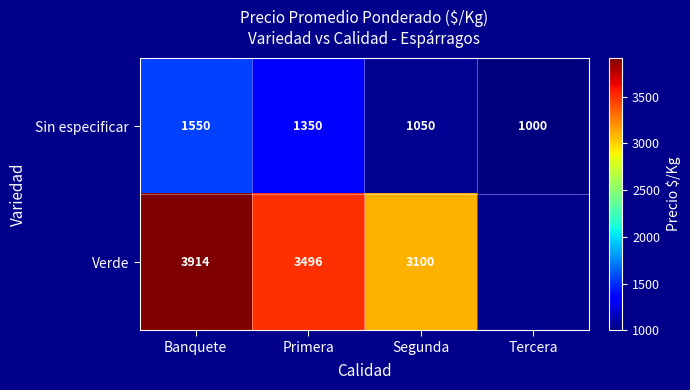

What is the approximate value of Sin especificar at Segunda?

1050